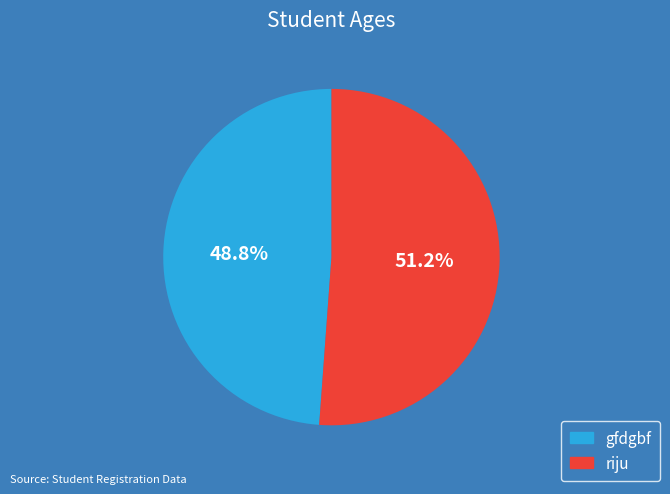

Count the number of slices in the pie.

2